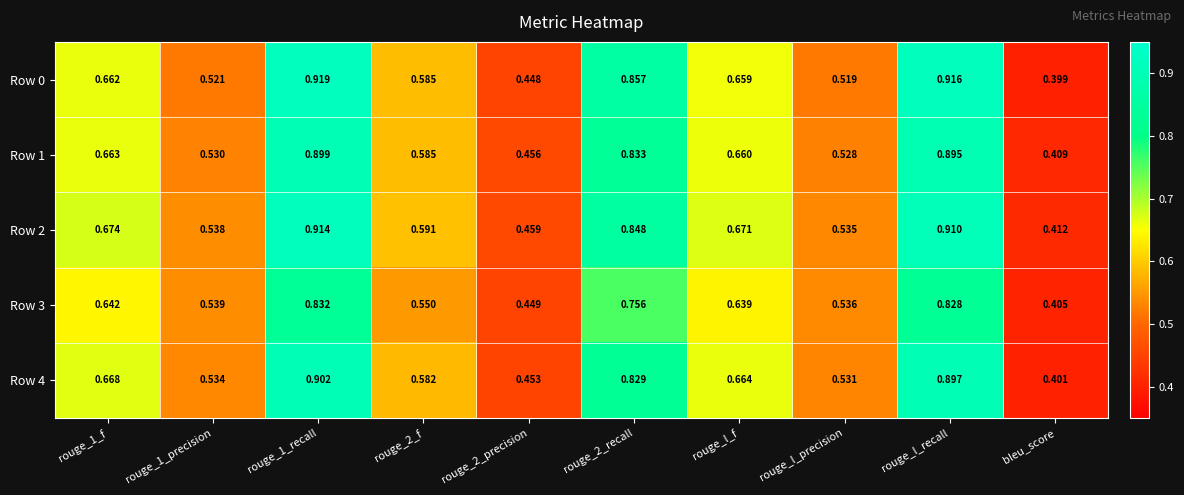

At which label is Row 3 closest to 0?

bleu_score